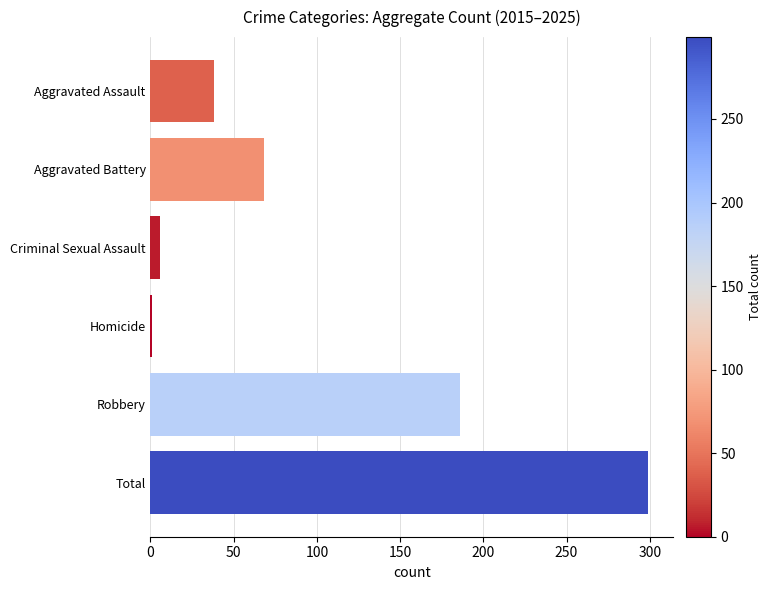

Which has a higher value, Robbery or Homicide?

Robbery